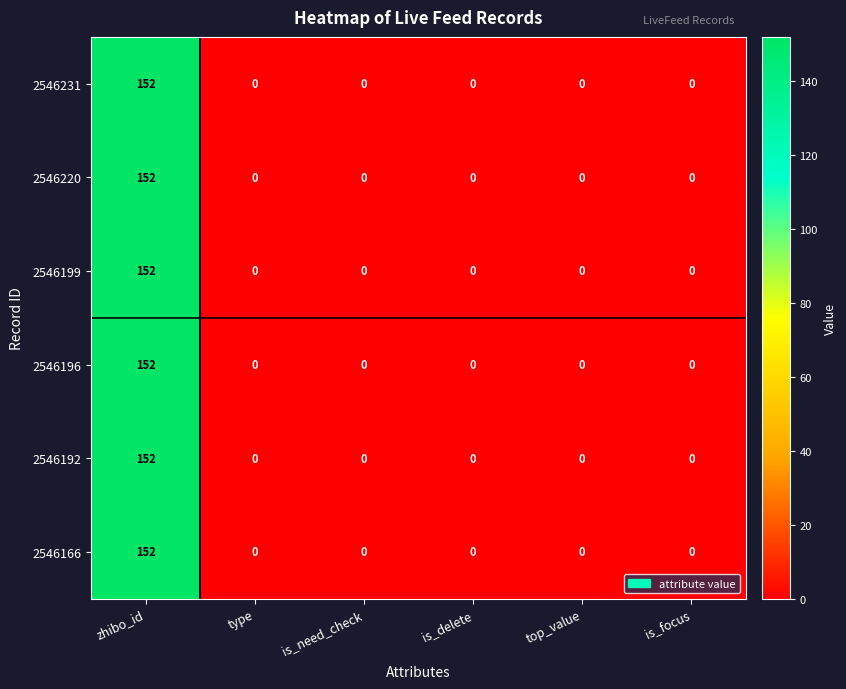

The value of 2546196 at is_delete is 104. True or false?

False